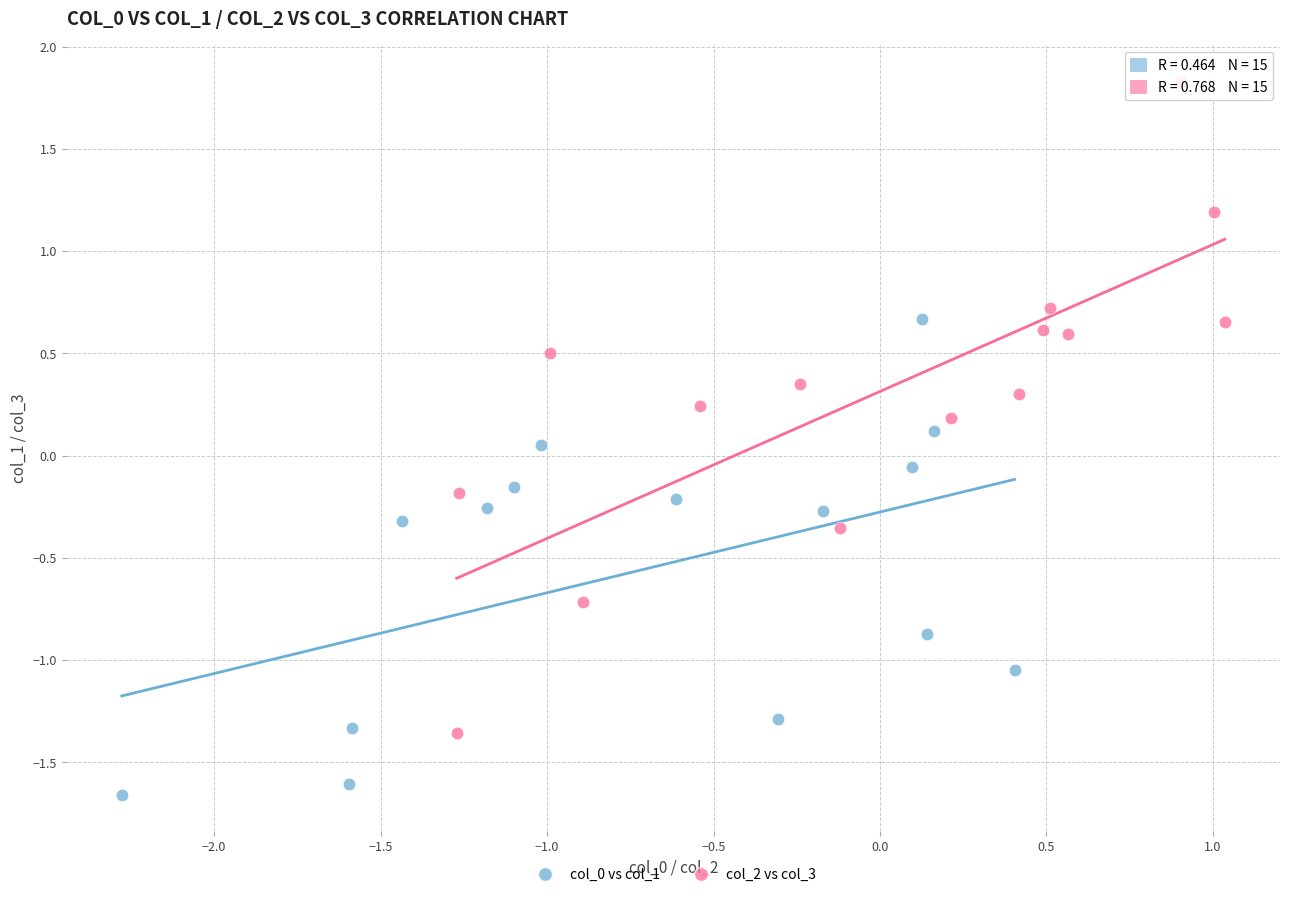

Which series reaches the maximum Y coordinate?

col_2 vs col_3